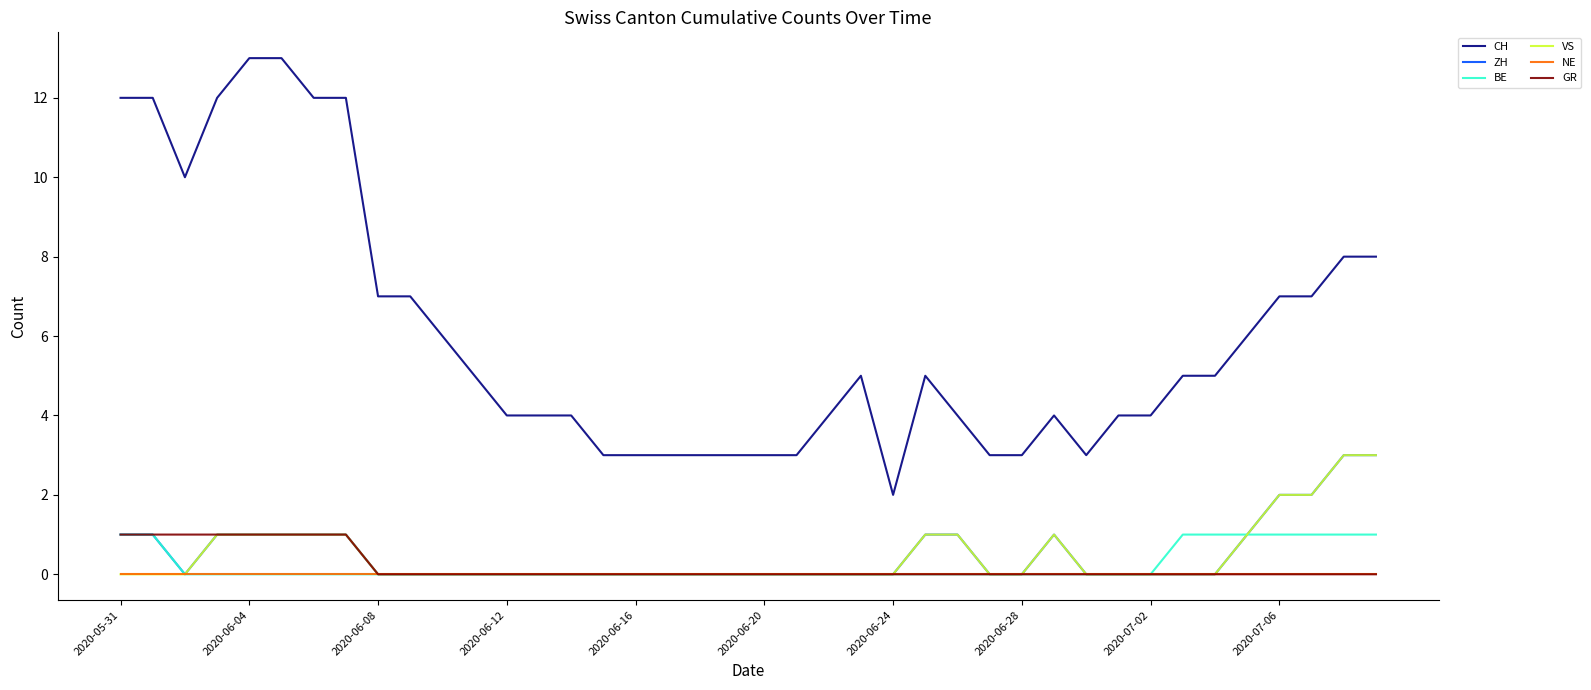

True or false: CH and NE cross at least once.

False